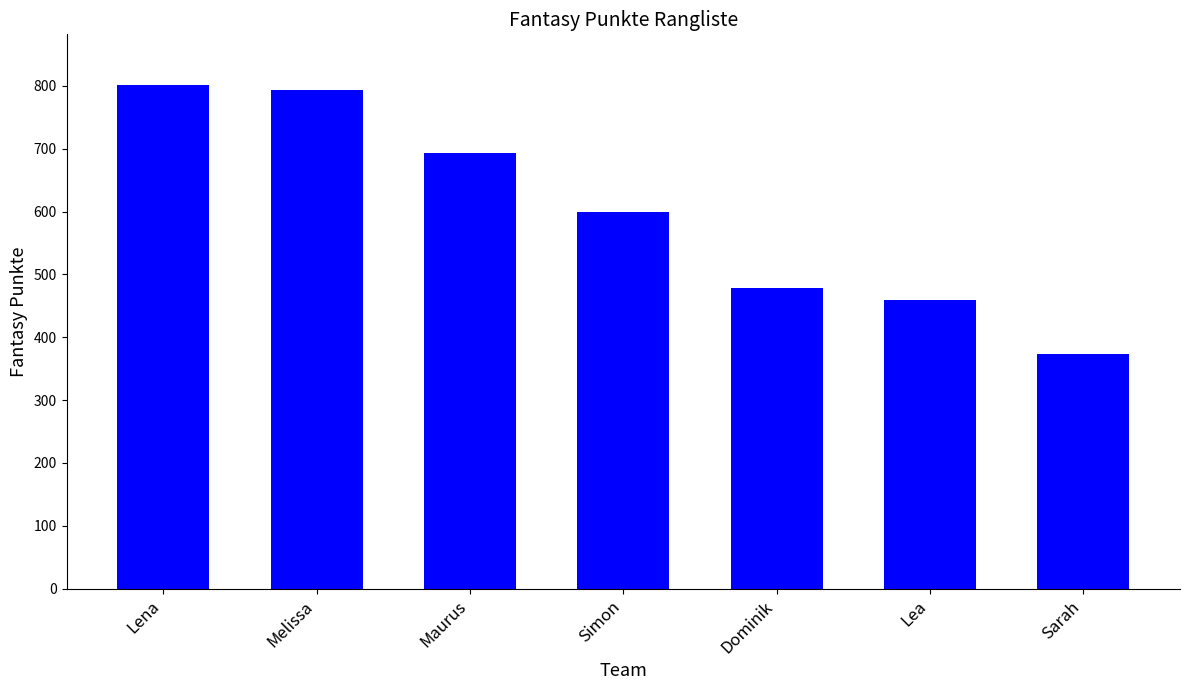

Does the chart contain stacked bars?

No